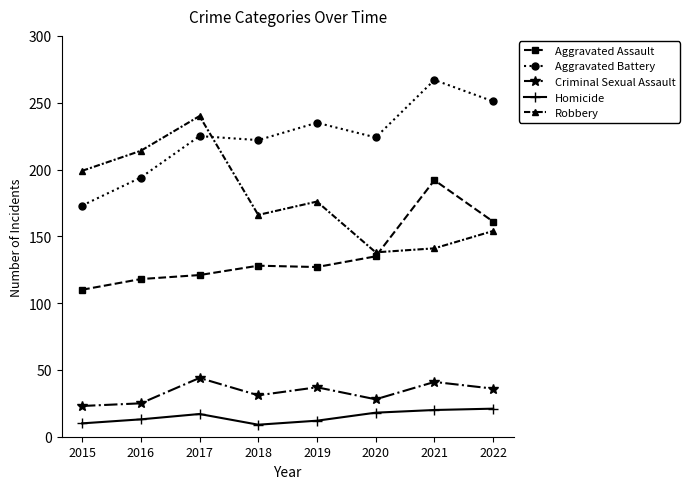

Which series ends up on top after the final intersection of Robbery and Aggravated Assault?

Aggravated Assault